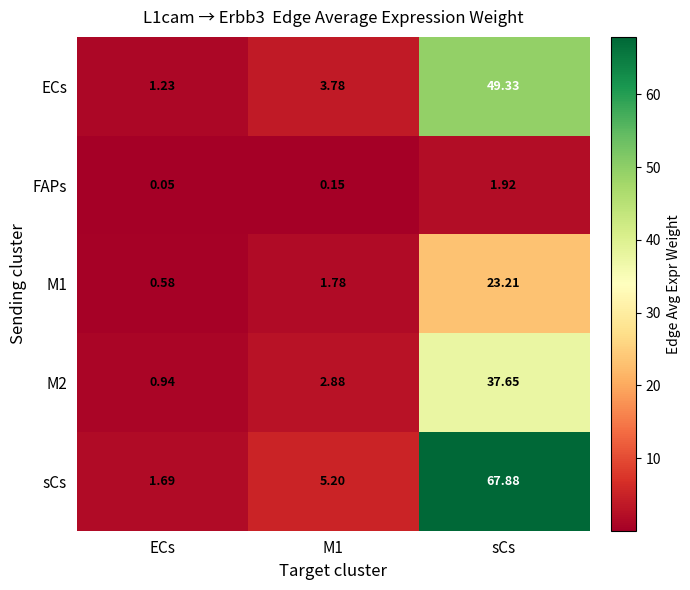

Which series changed the most between ECs and sCs?

sCs